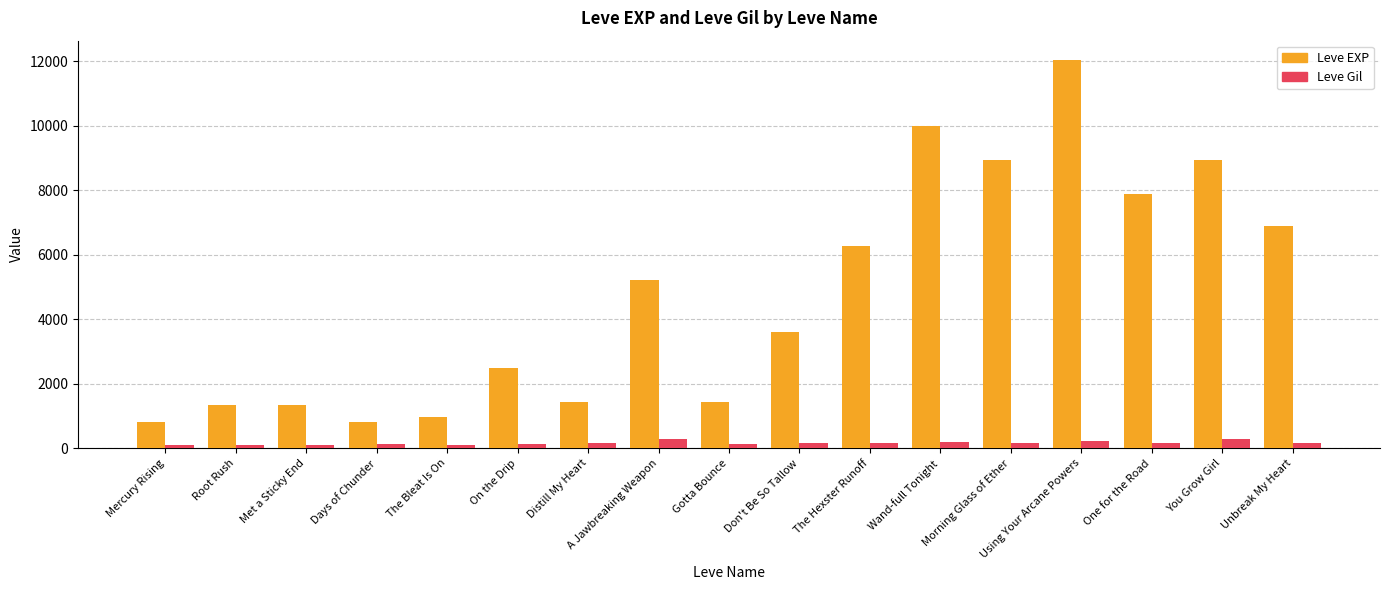

What position from the left is Root Rush?

2